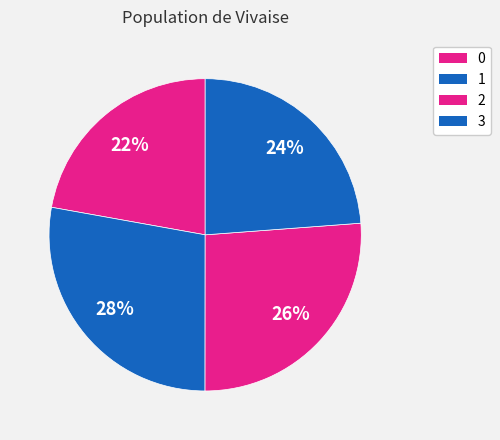

How many segments does this pie chart have?

4